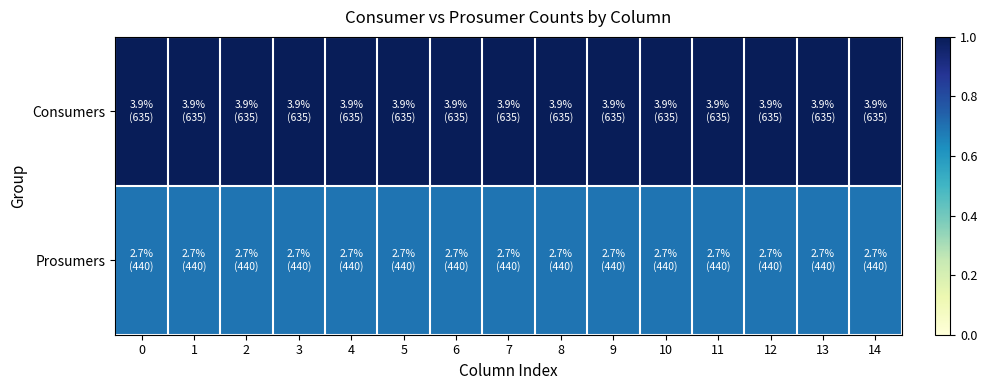

How many distinct data groups are displayed?

2